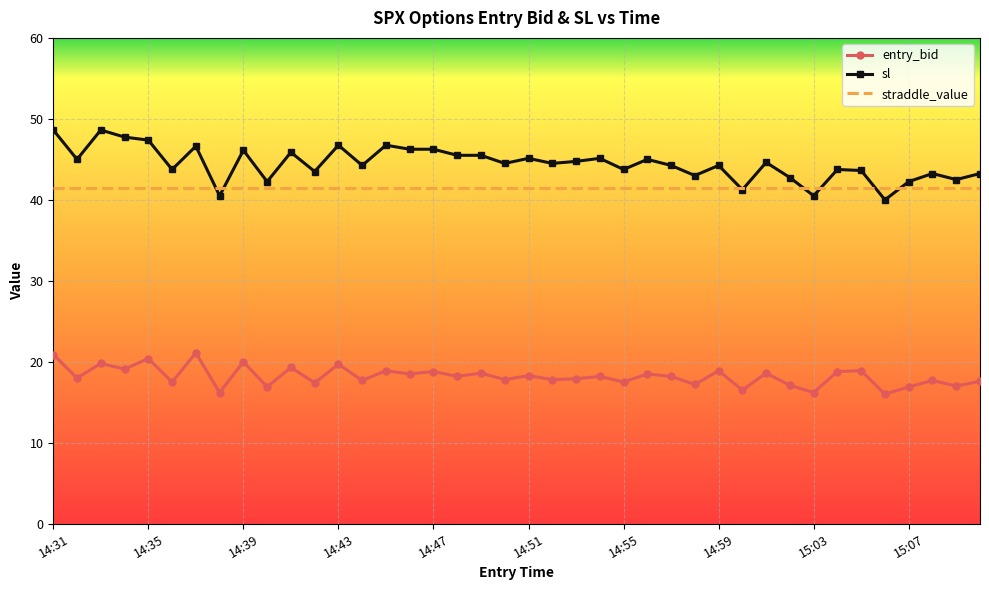

Which series has the widest spread of values?

sl